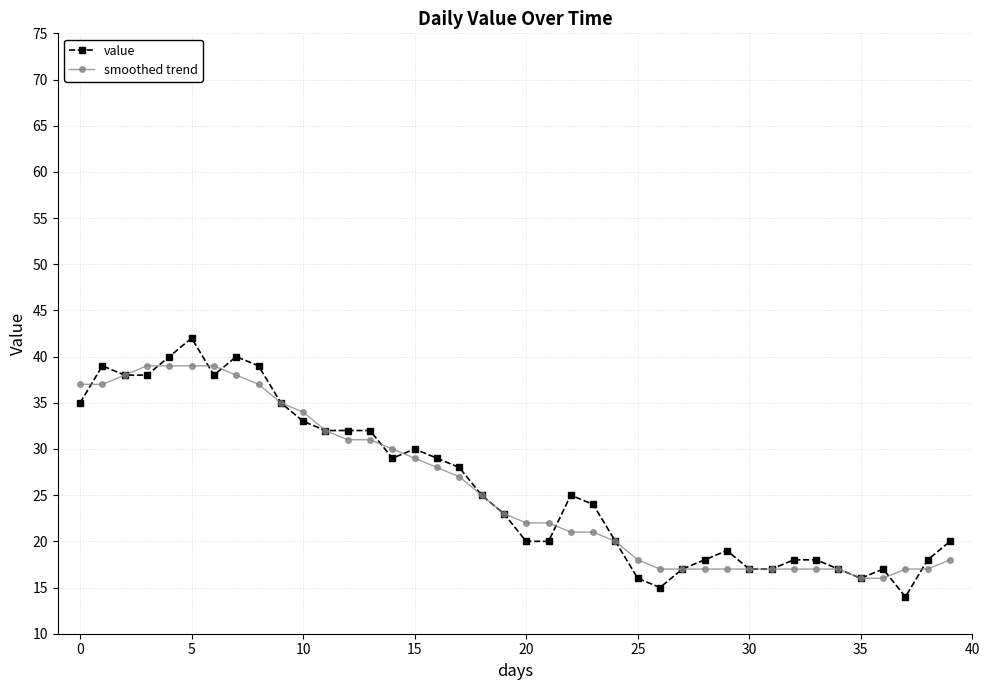

What is the value of the value point at the 7th from the left?

38